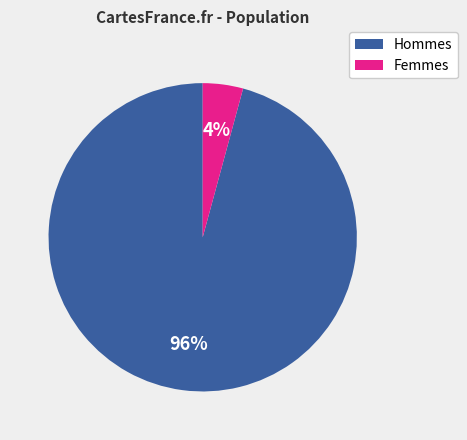

To the nearest percent, what is the difference between the largest and smallest slice percentages?

92%